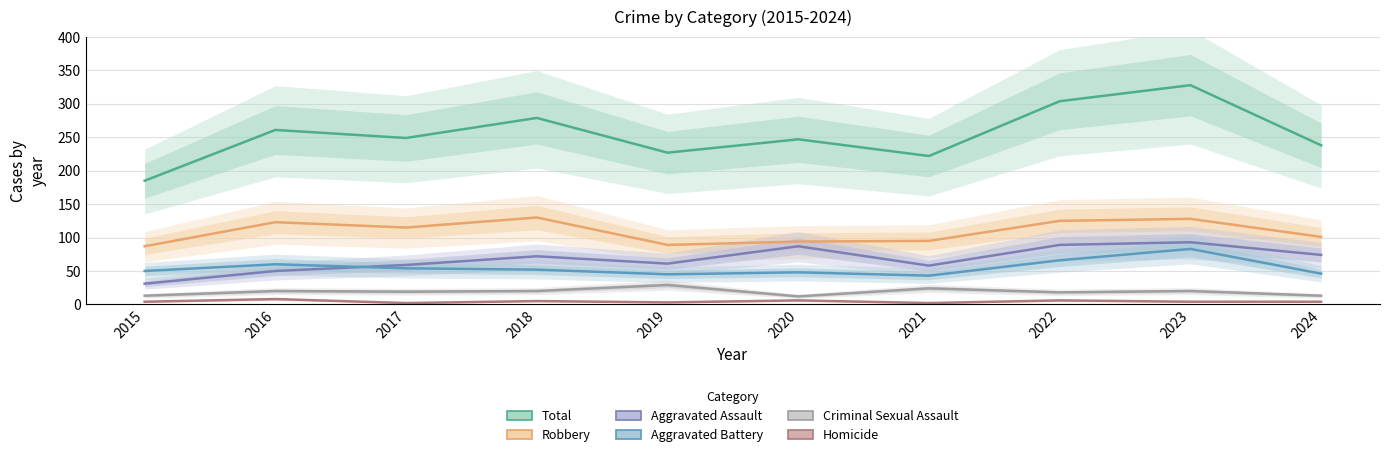

True or false: Total and Homicide intersect in this chart.

False